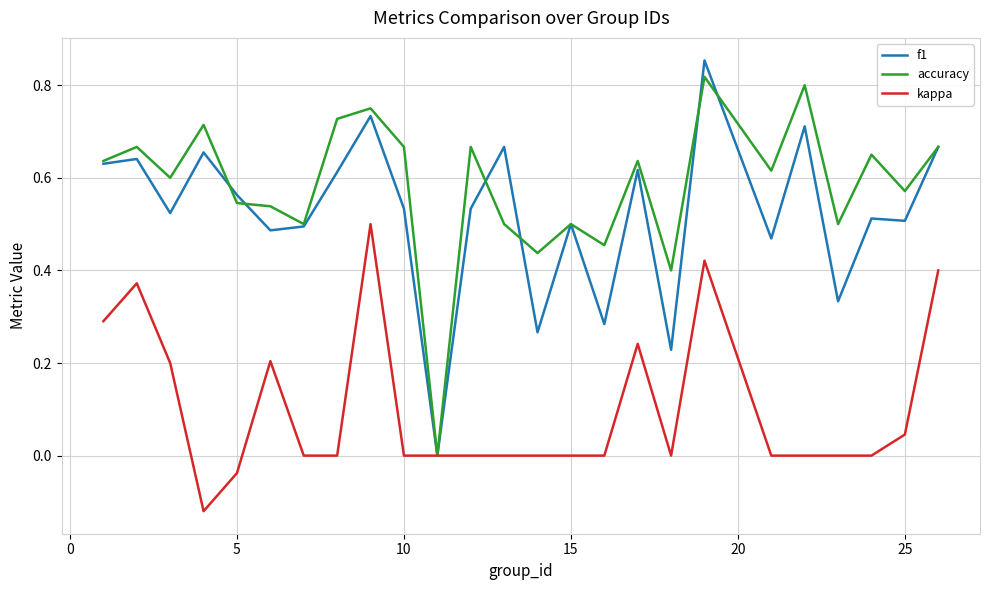

Which series has the largest range (max minus min)?

f1